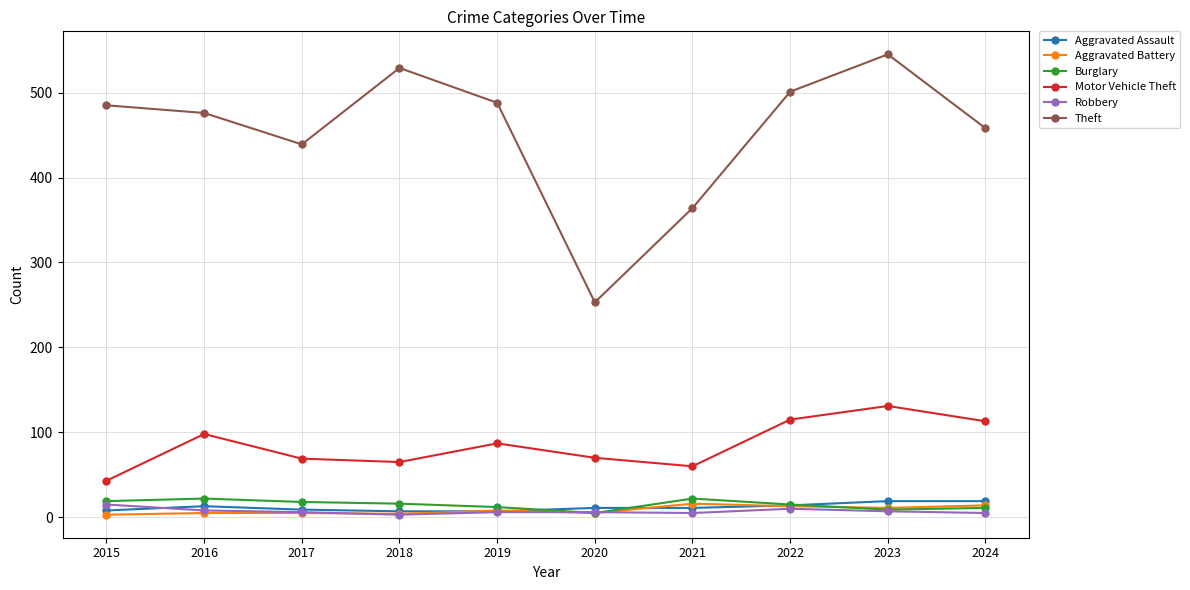

True or false: Theft has a value of 485 at 2015.

True